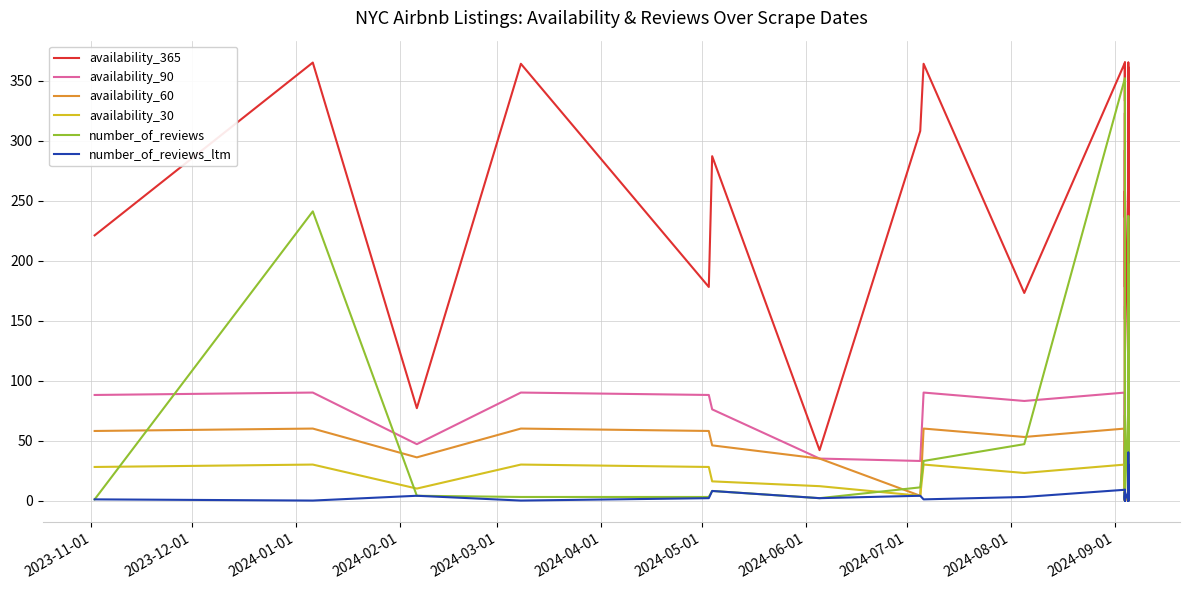

What are all the series names shown in the legend?

availability_365, availability_90, availability_60, availability_30, number_of_reviews, number_of_reviews_ltm